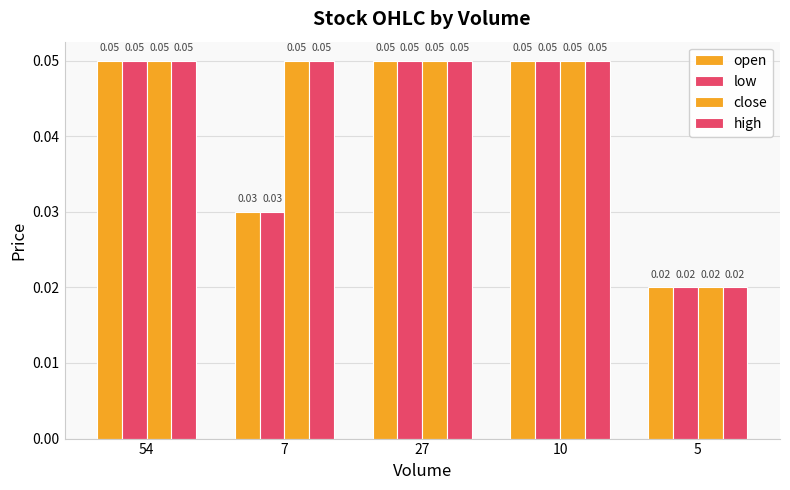

Which has a higher value, 10 or 27?

10